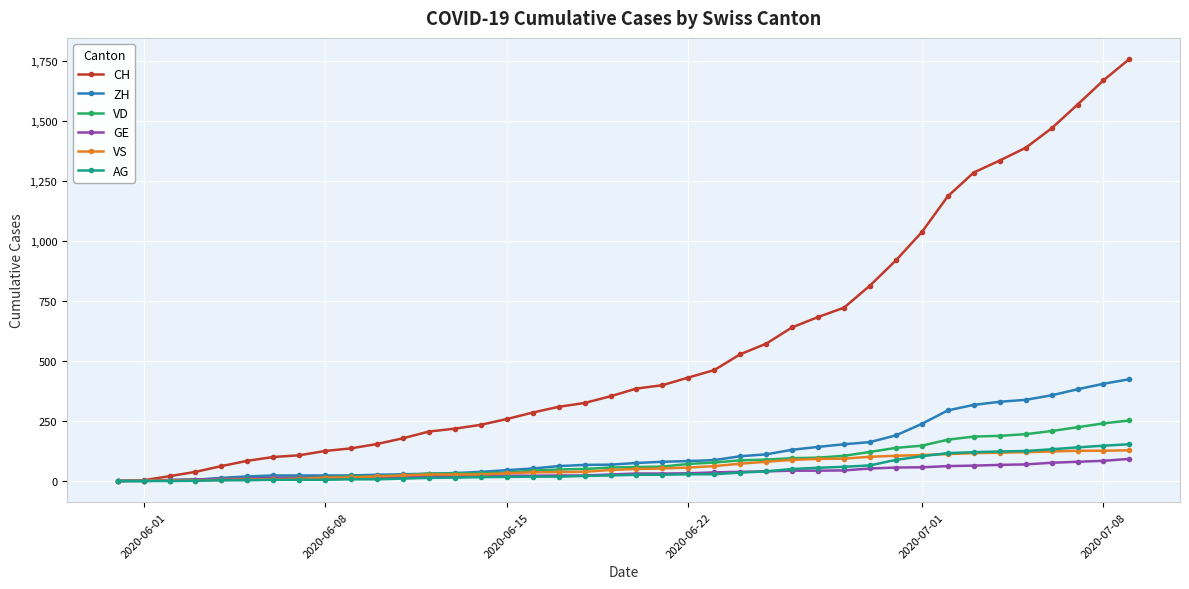

What is the difference between the maximum and second lowest values in the CH series?

1755